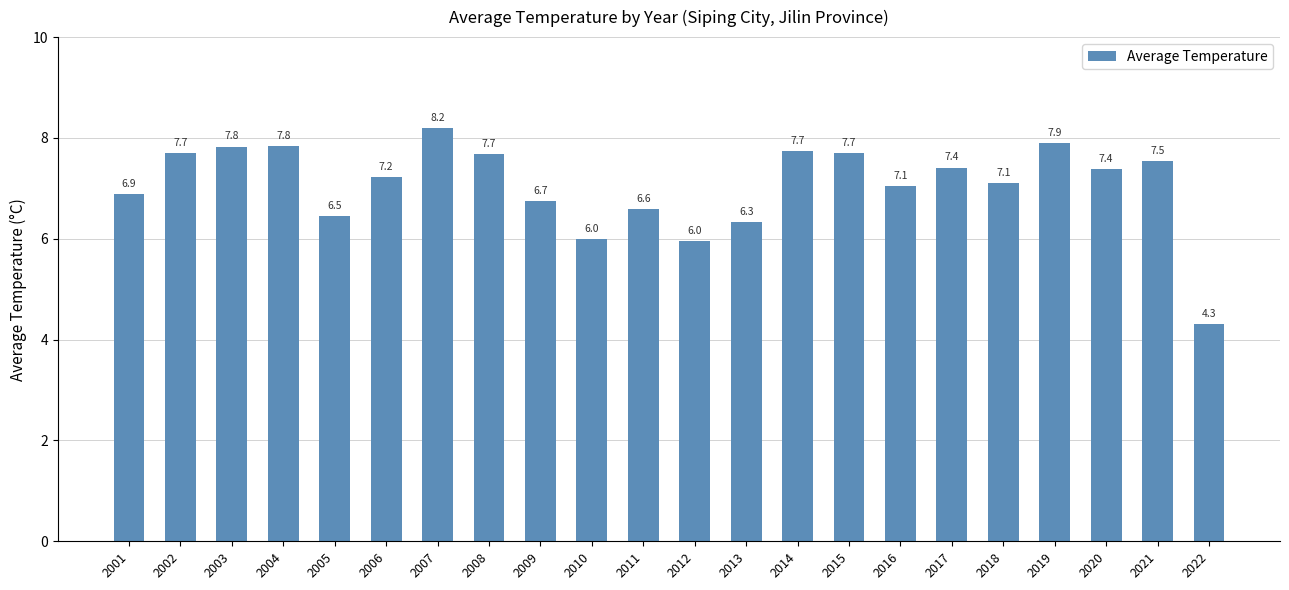

What is the difference between the values at 2002 and 2017?

0.3